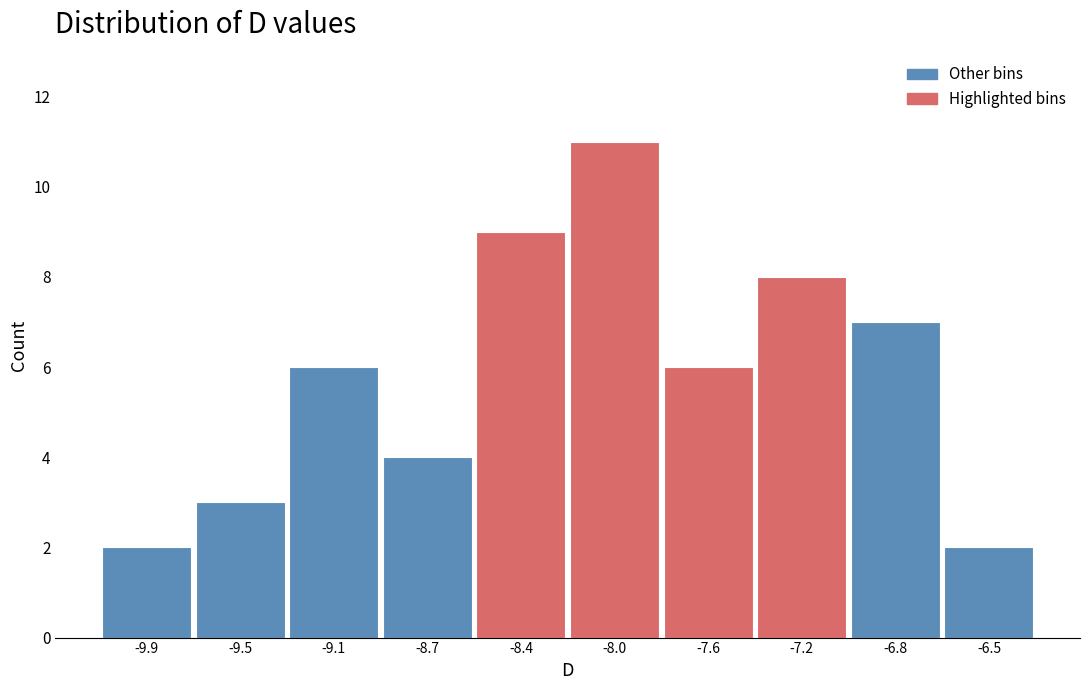

Reading left to right, list all the values displayed in this chart.

-9.9=2	-9.5=3	-9.1=6	-8.7=4	-8.4=9	-8.0=11	-7.6=6	-7.2=8	-6.8=7	-6.5=2